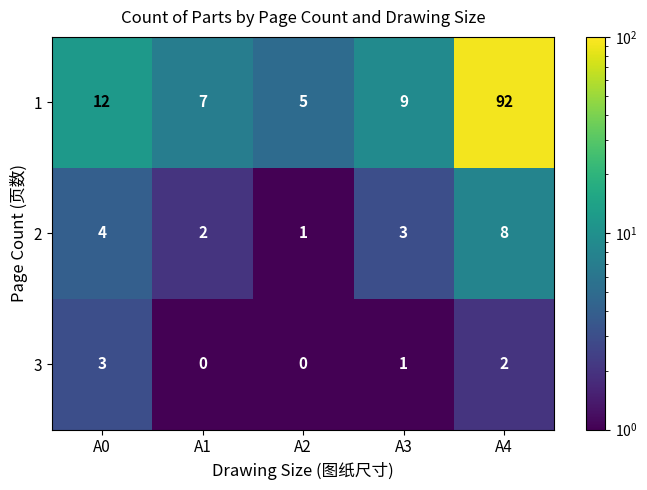

What is the difference between the highest and lowest values at A4?

90